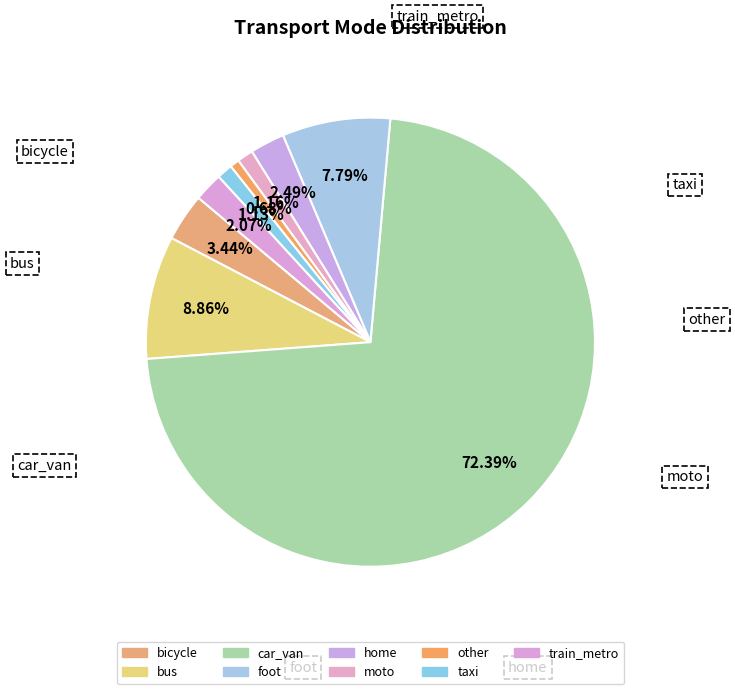

Approximately how many times larger is the value at other compared to foot?

0.1